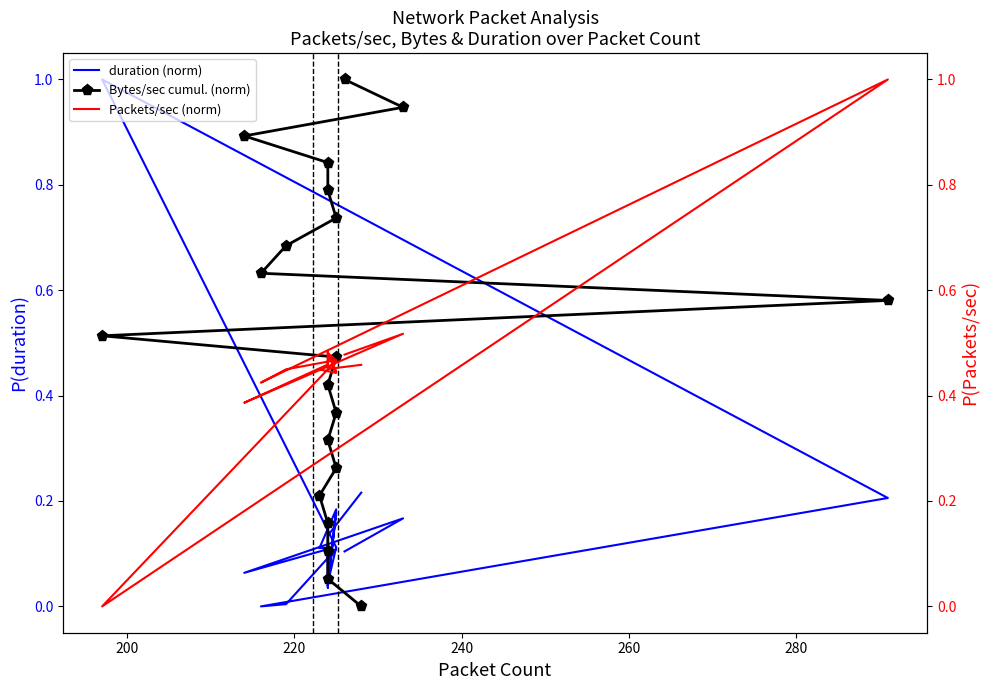

True or false: Bytes/sec cumul. (norm) has more than 2 interior local peaks.

False